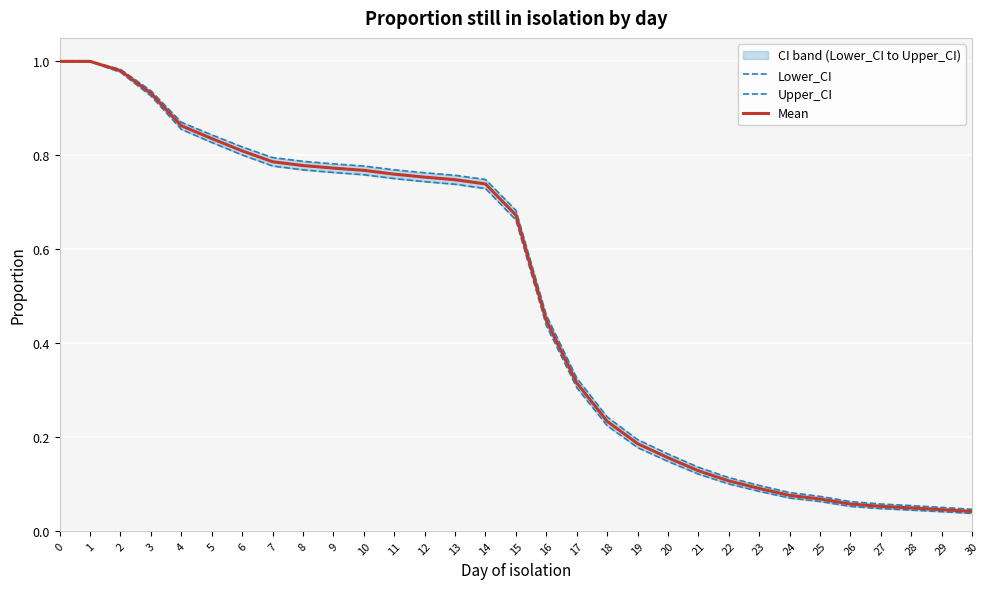

Rank the series by their average value, from lowest to highest.

Lower_CI, Mean, Upper_CI